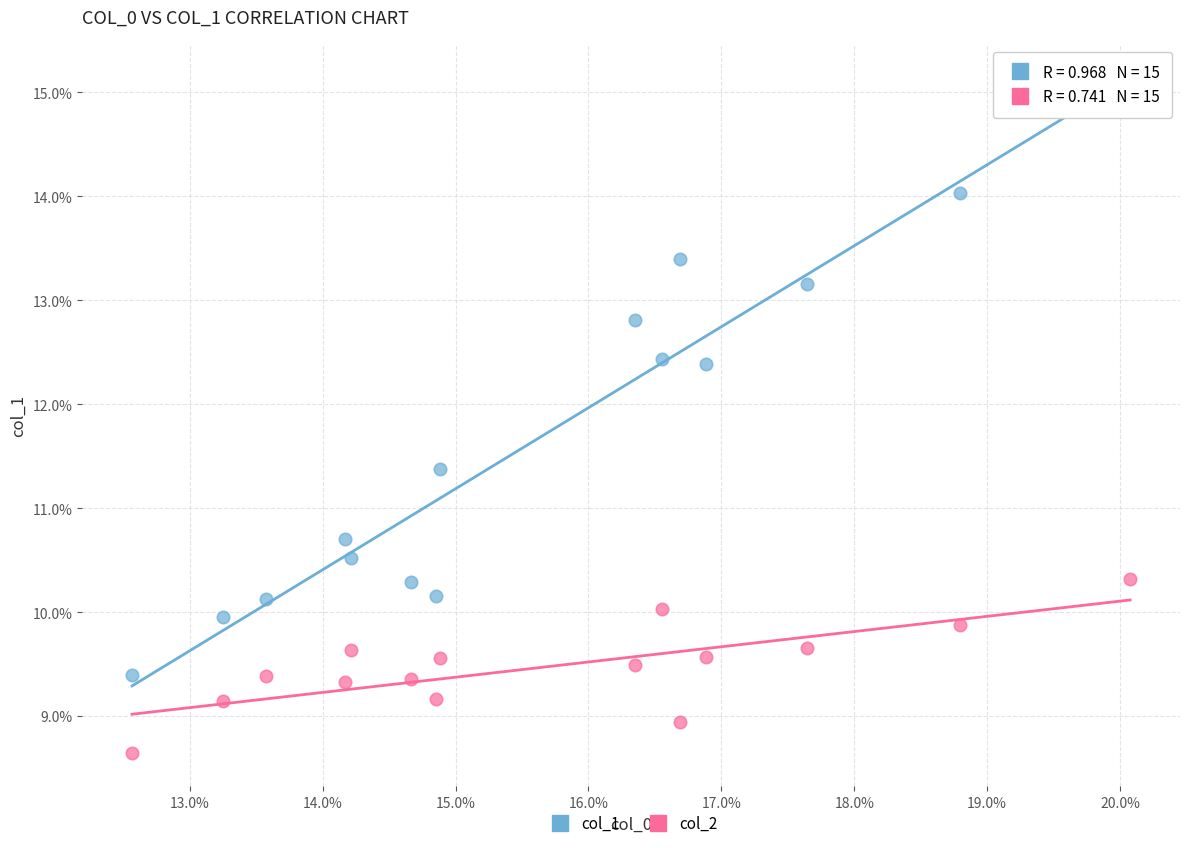

What are all the series names shown in the legend?

col_1, col_2